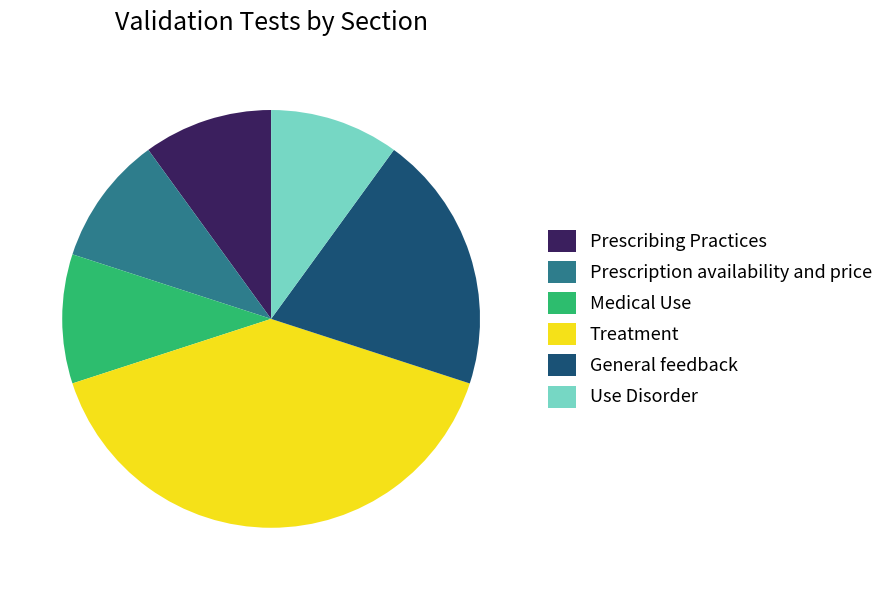

How many segments does this pie chart have?

6